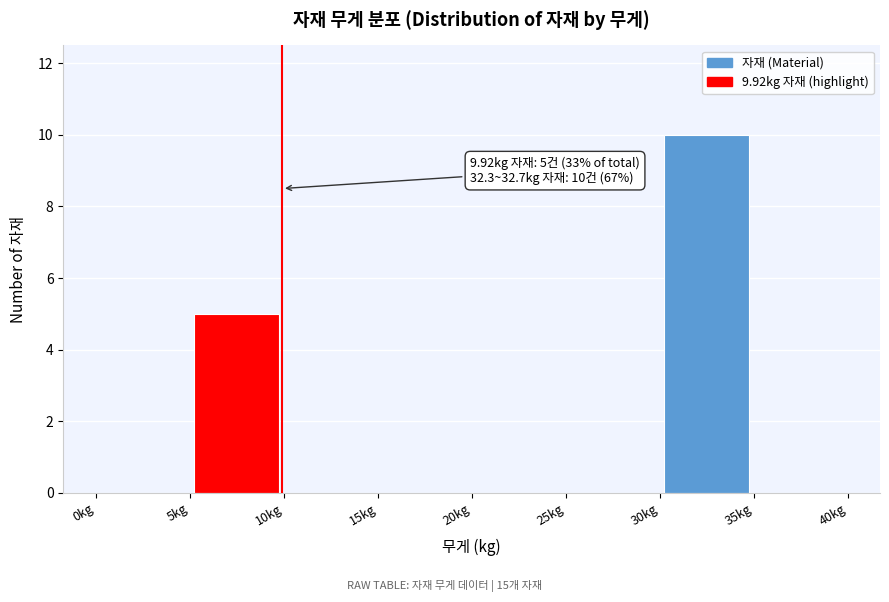

Over which range of the x-axis is the bar tallest?

30 to 35